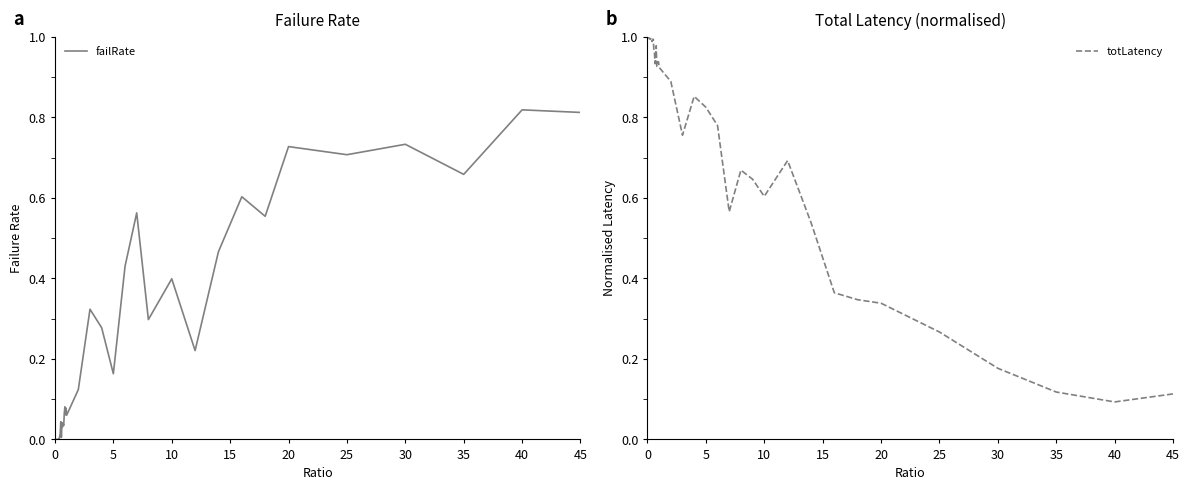

How many lines are shown in the chart?

2